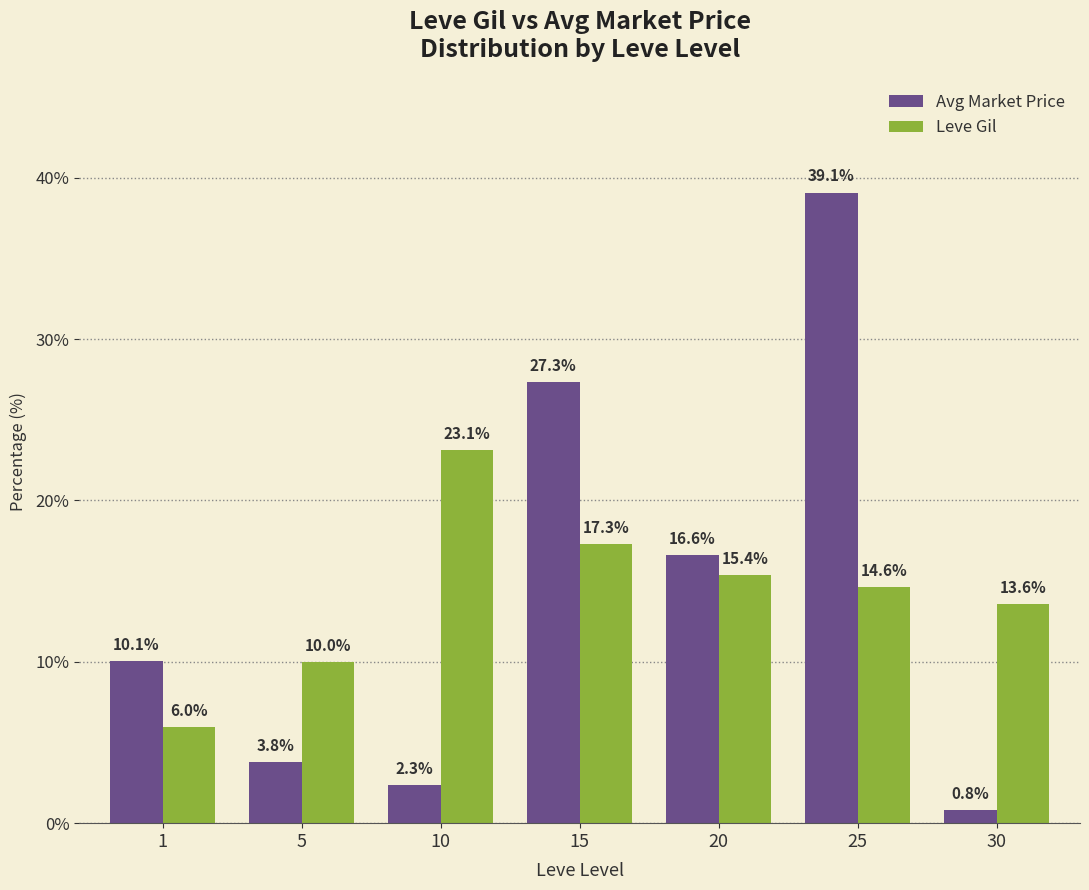

Reading left to right, what are all the values shown in this chart?

Avg Market Price: 10.1	3.8	2.3	27.3	16.6	39.1	0.8
Leve Gil: 6.0	10.0	23.1	17.3	15.4	14.6	13.6